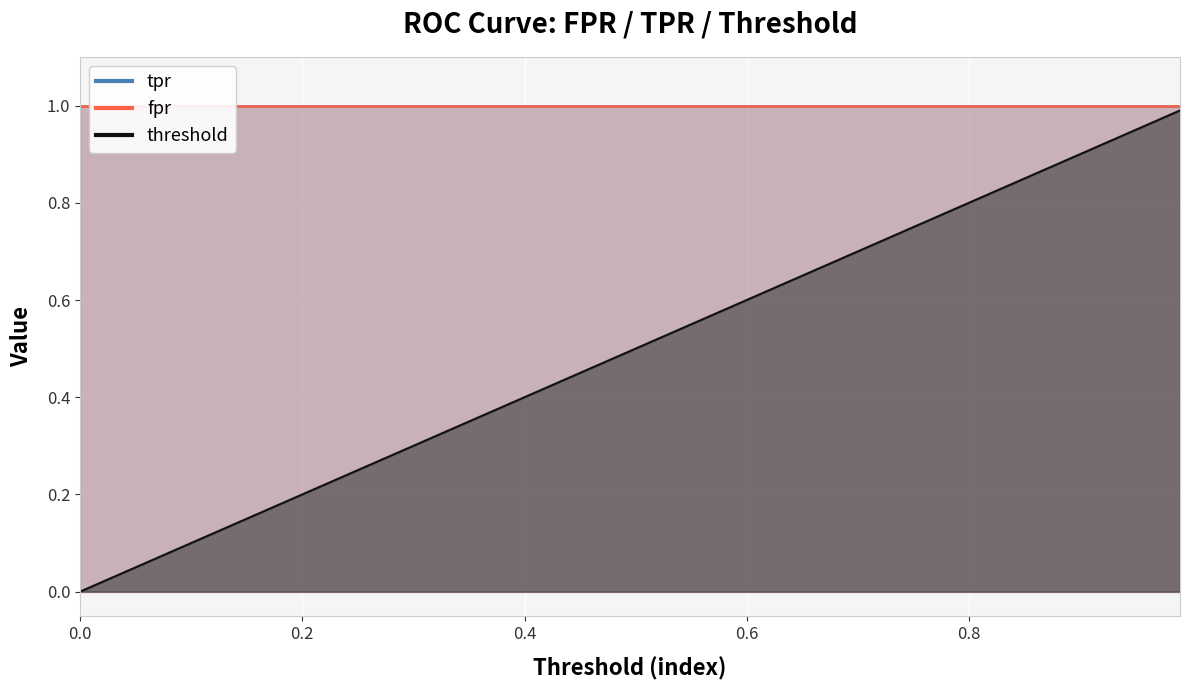

True or false: threshold has a value of 0.2 at 16.

True